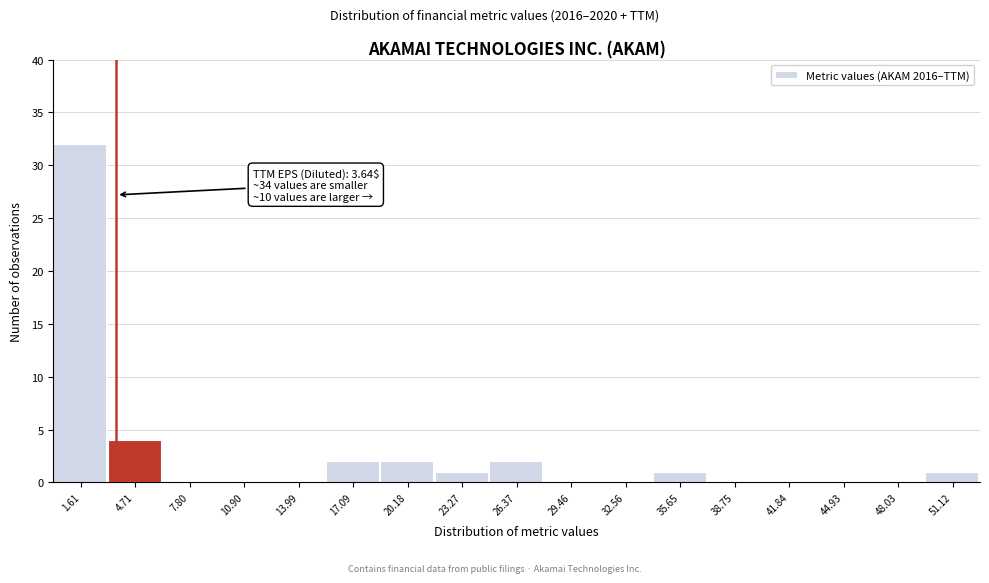

Over which range of the x-axis is the bar tallest?

0.0 to 3.0